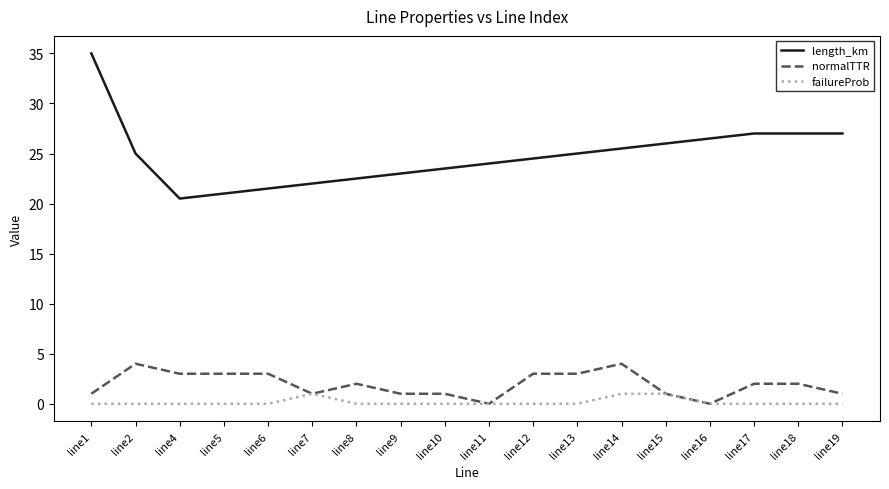

Reading left to right, what are all the values shown in this chart?

length_km: 35.0	25.0	20.5	21.0	21.5	22.0	22.5	23.0	23.5	24.0	24.5	25.0	25.5	26.0	26.5	27.0	27.0	27.0
normalTTR: 1.0	4.0	3.0	3.0	3.0	1.0	2.0	1.0	1.0	0.0	3.0	3.0	4.0	1.0	0.0	2.0	2.0	1.0
failureProb: 0.0	0.0	0.0	0.0	0.0	1.0	0.0	0.0	0.0	0.0	0.0	0.0	1.0	1.0	0.0	0.0	0.0	0.0